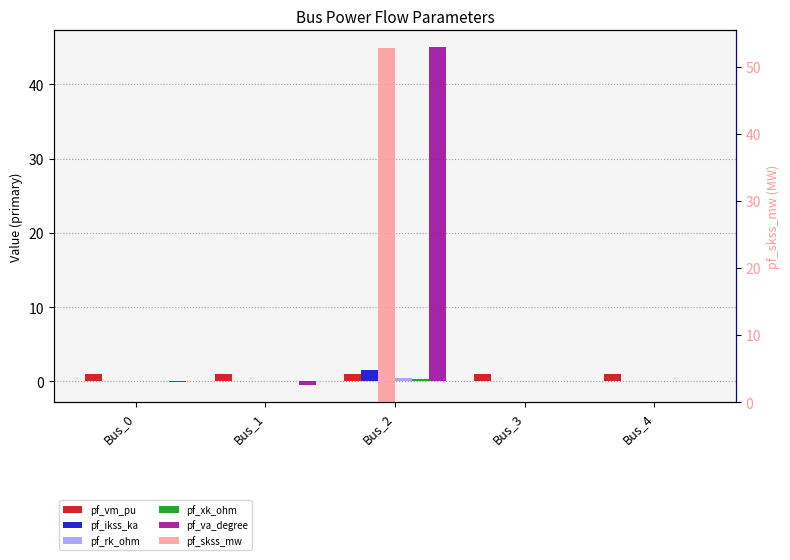

What are all the series names shown in the legend?

pf_vm_pu, pf_ikss_ka, pf_rk_ohm, pf_xk_ohm, pf_va_degree, pf_skss_mw